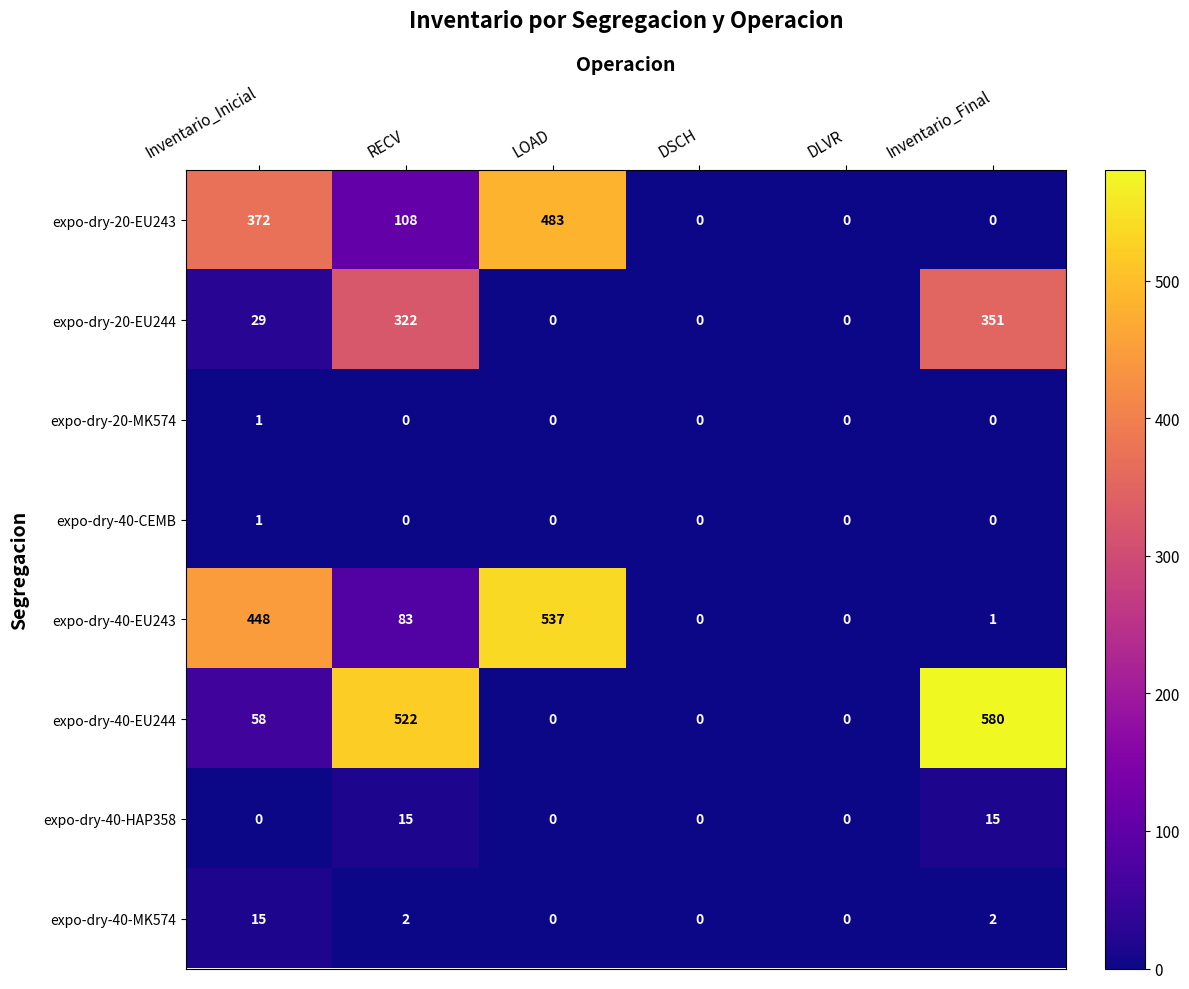

At which category is the sum across all series the highest?

RECV